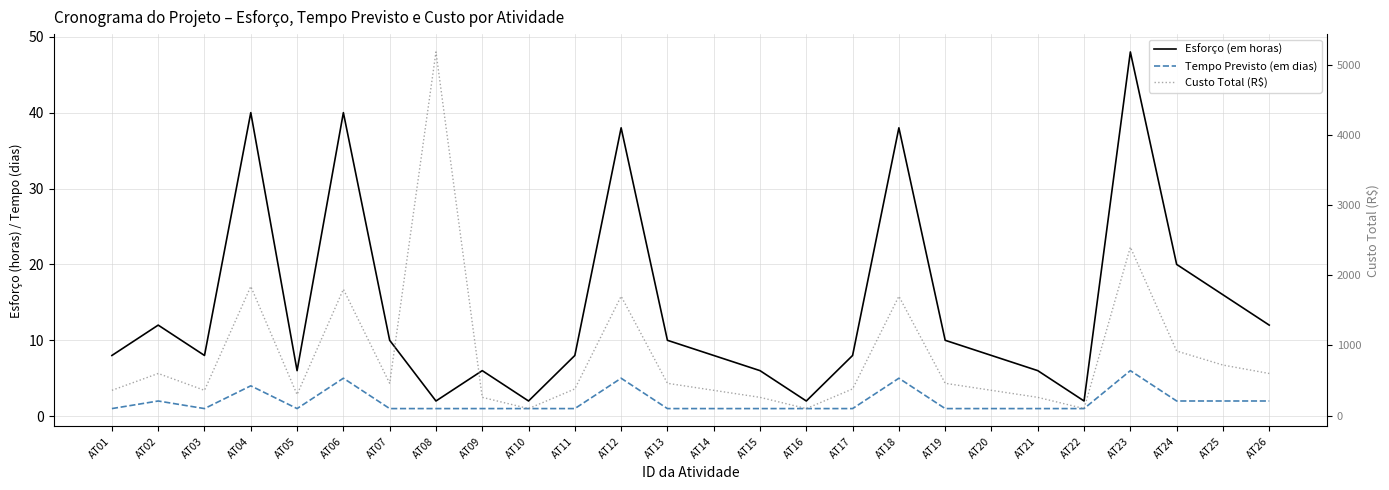

What is the minimum value shown in the chart?

1